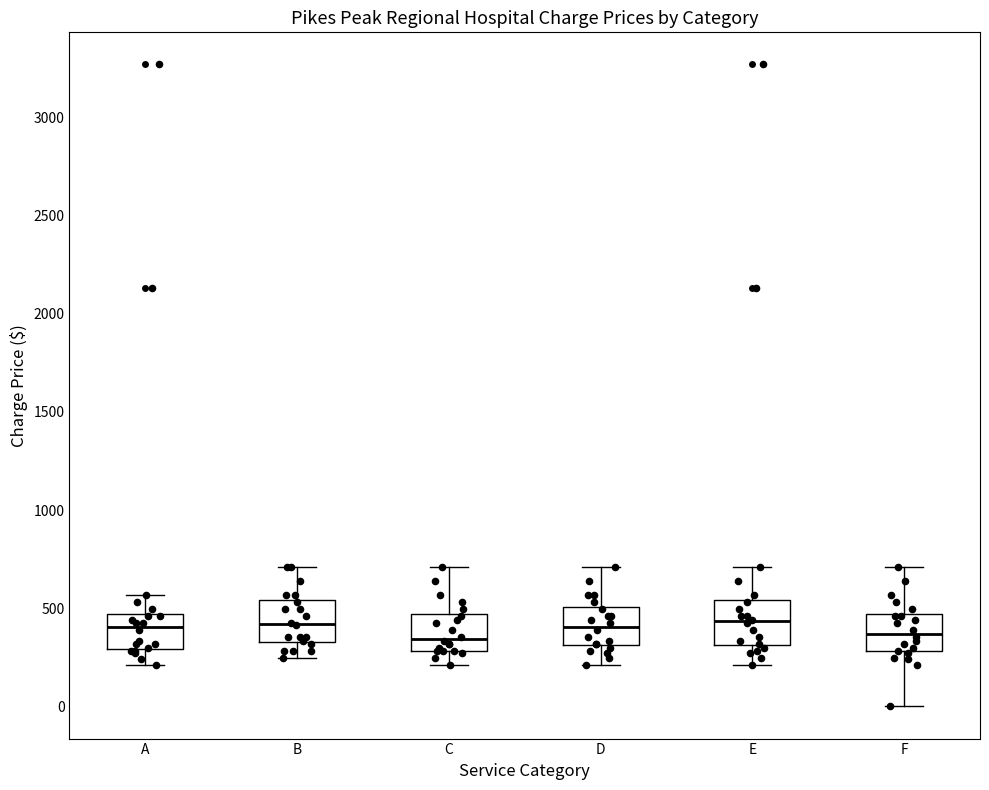

Where is the lower edge of the box for E on the y-axis? The values are not printed on the chart, so give them approximately, as read against the axis.

300